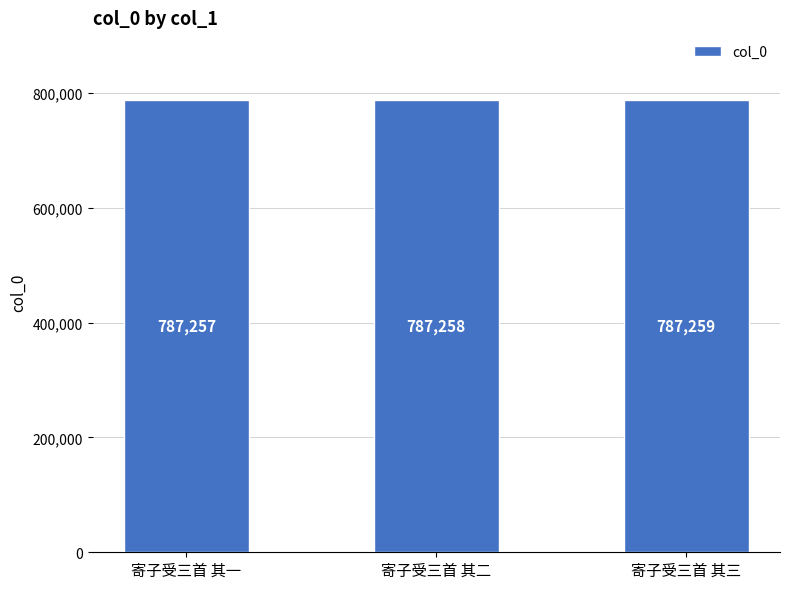

Are the bars grouped side by side (vs. stacked)?

No